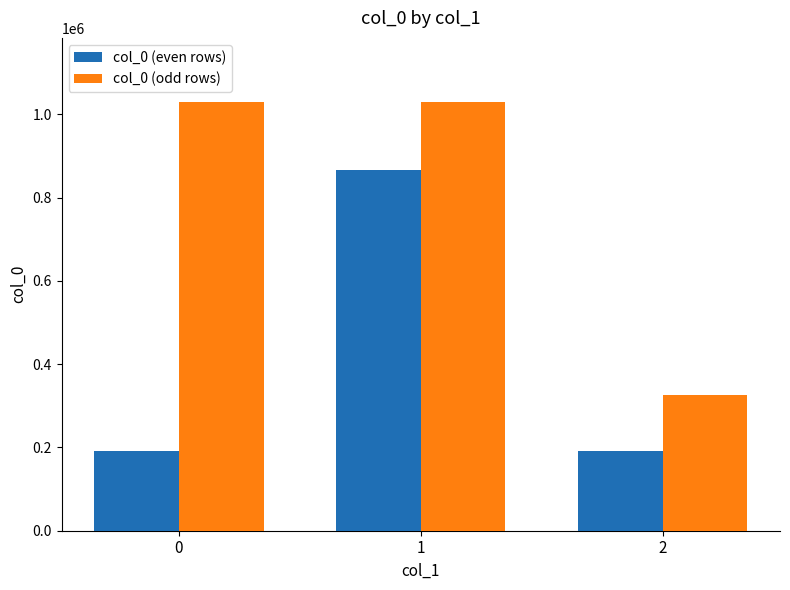

What are all the series names shown in the legend?

col_0 (even rows), col_0 (odd rows)